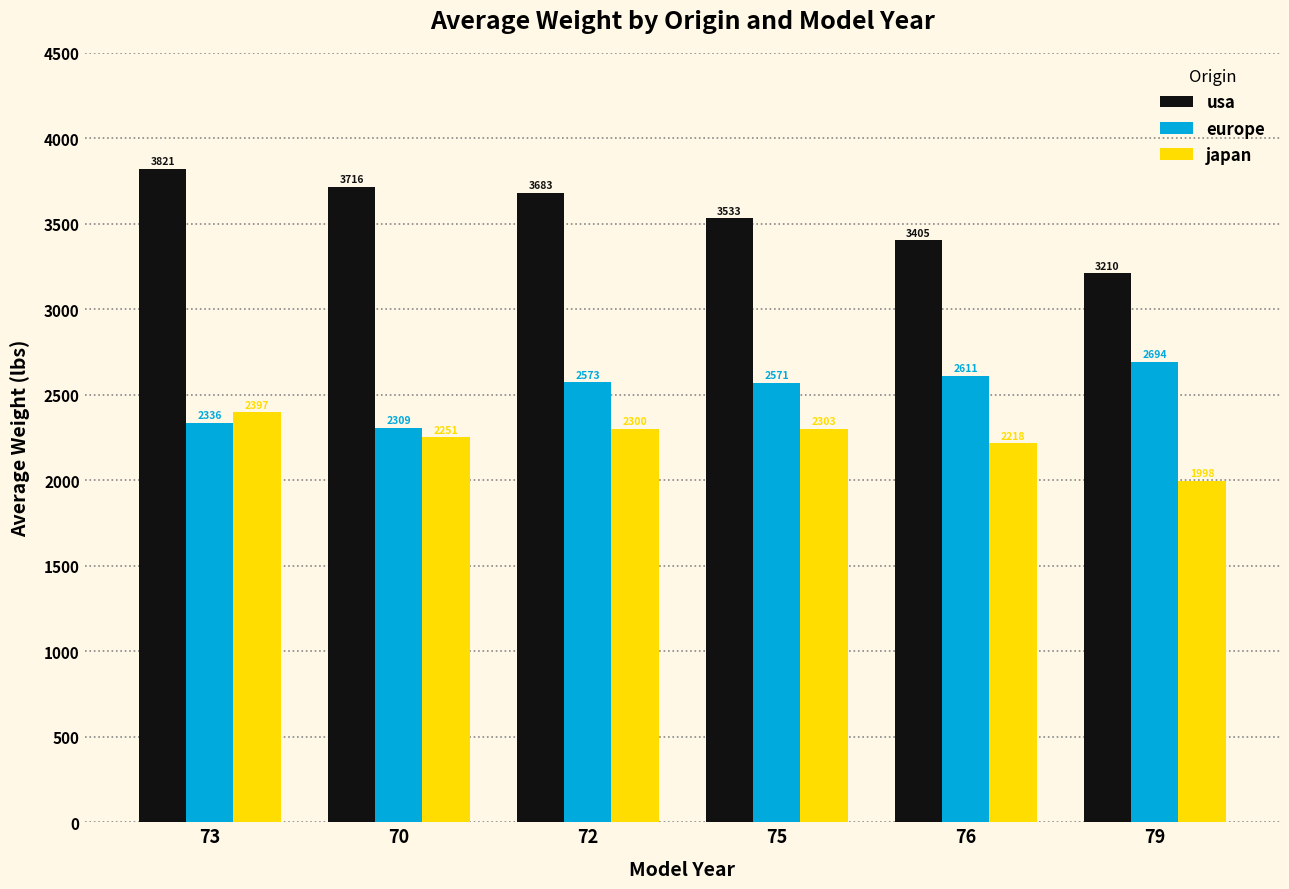

Is the value of europe at 73 greater than the value of japan at 79?

Yes